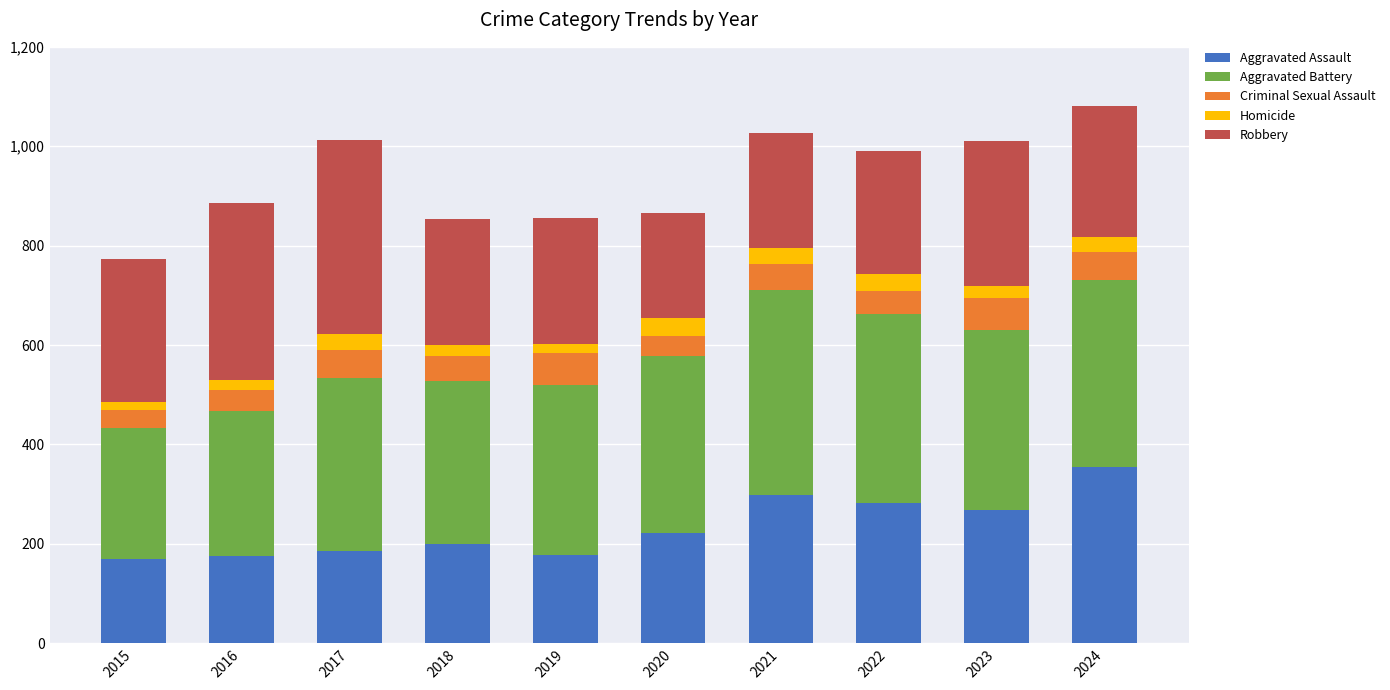

How many data points in Aggravated Assault are less than 222?

5